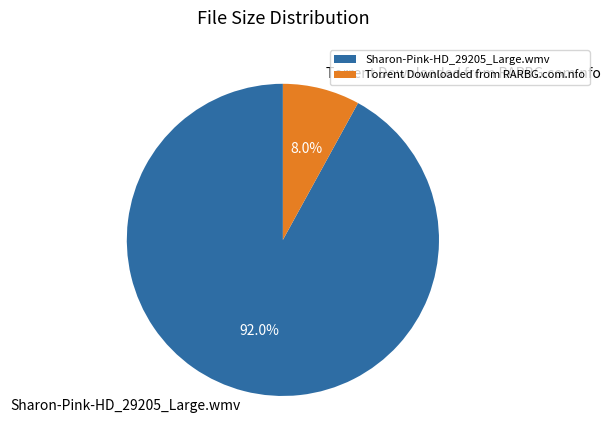

To the nearest percent, what portion does Sharon-Pink-HD_29205_Large.wmv represent?

92%